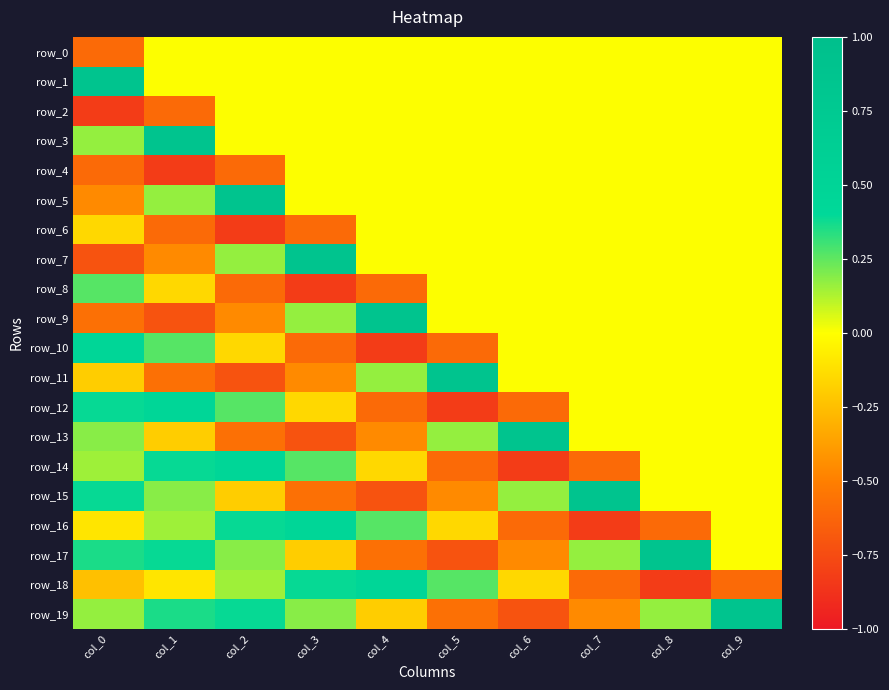

Count the row_12 values in the range 0 to 1.

6